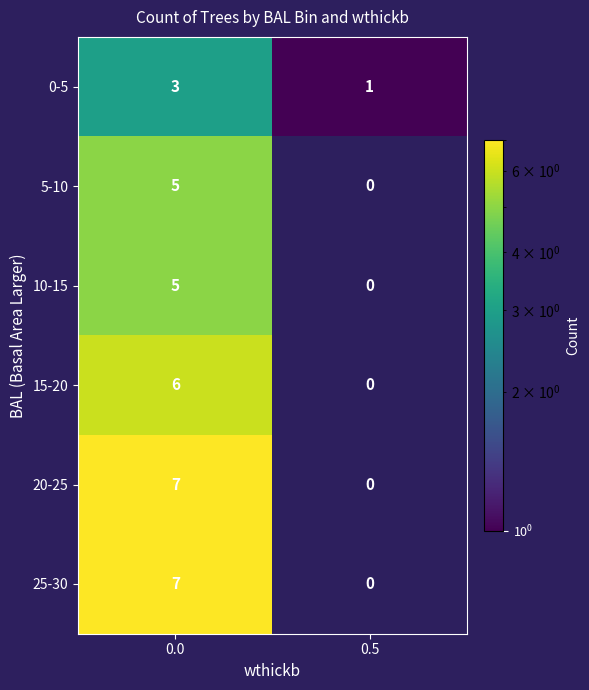

How many data points does each series have?

2